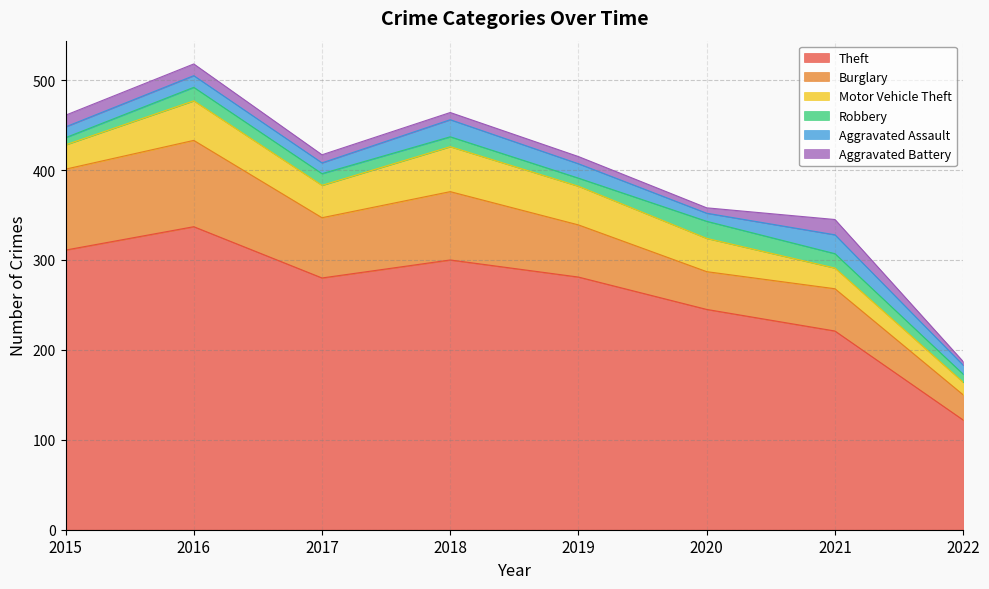

Where is the first local maximum for Theft?

2016